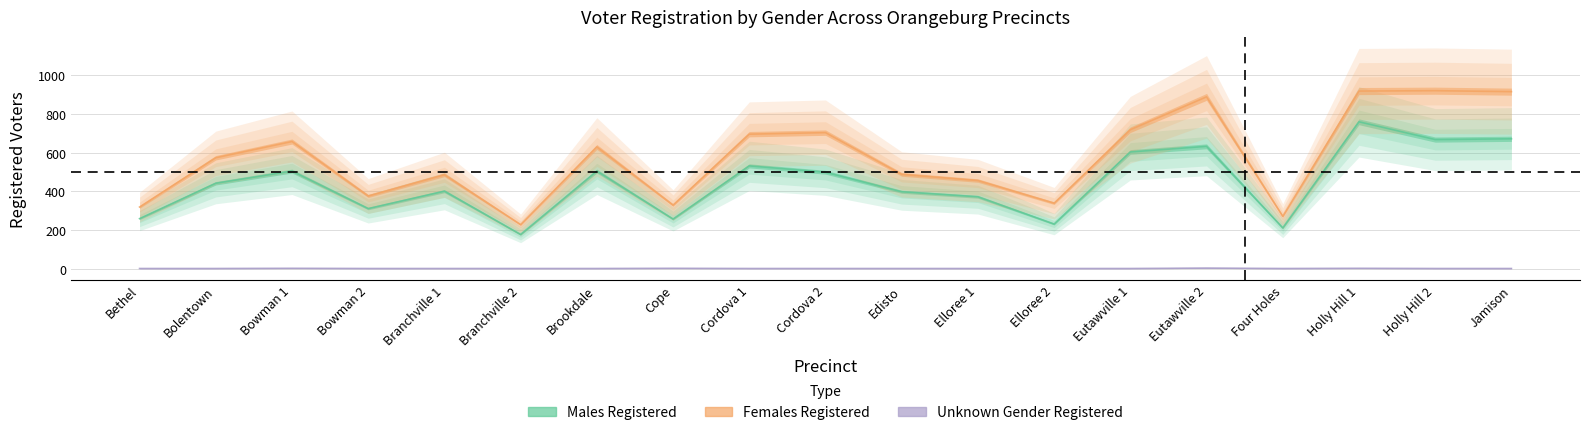

What position from the right is Holly Hill 2?

2